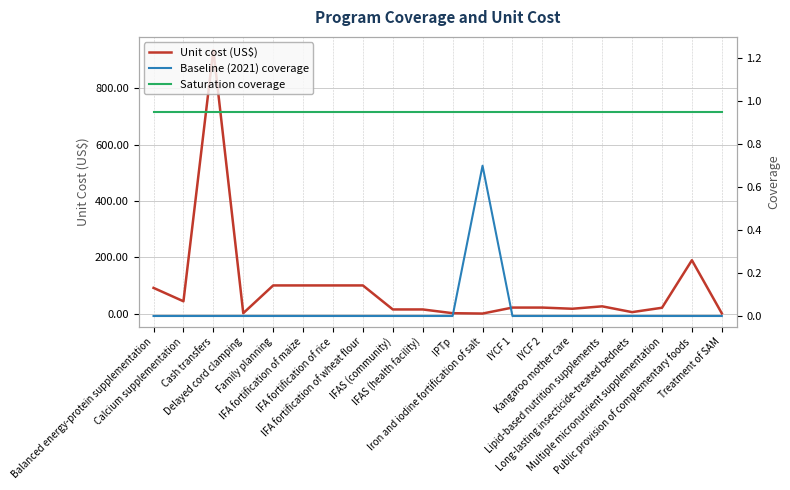

The value of Unit cost (US$) at Delayed cord clamping is 2.2. True or false?

False